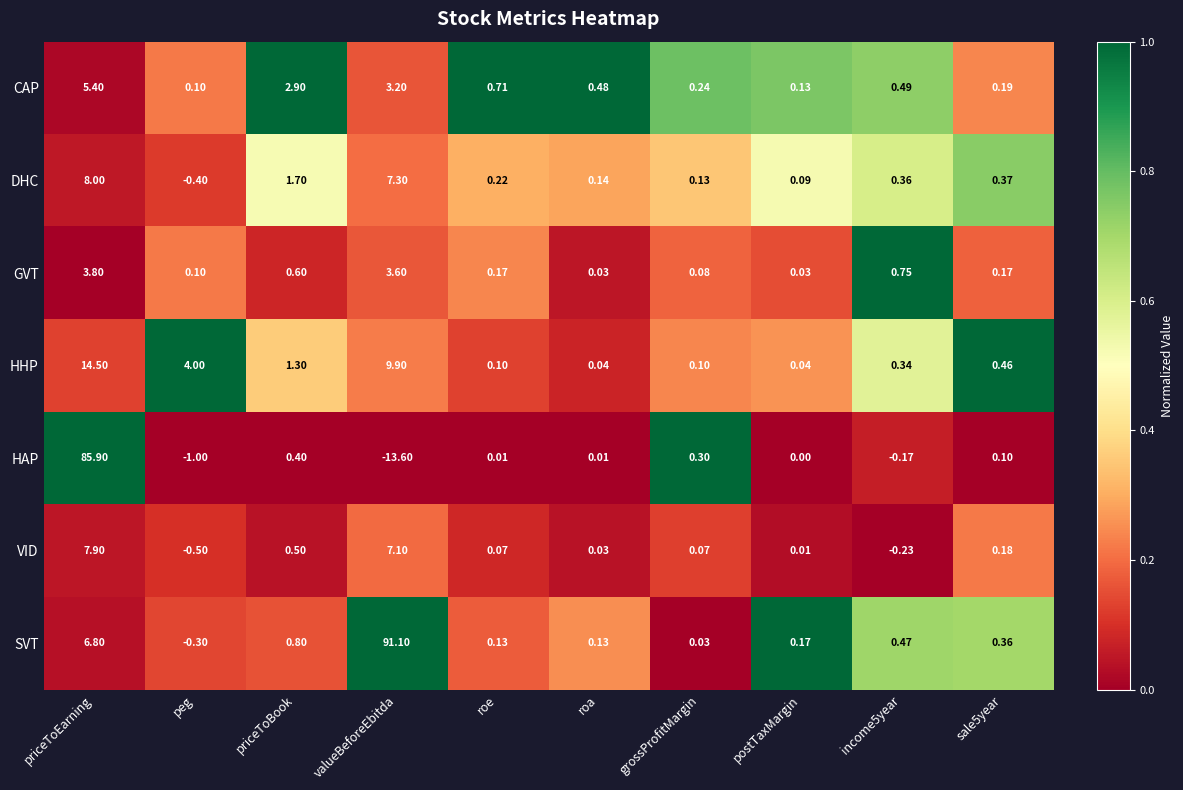

List the series in order of their peak value, lowest first.

GVT, CAP, VID, DHC, HHP, HAP, SVT